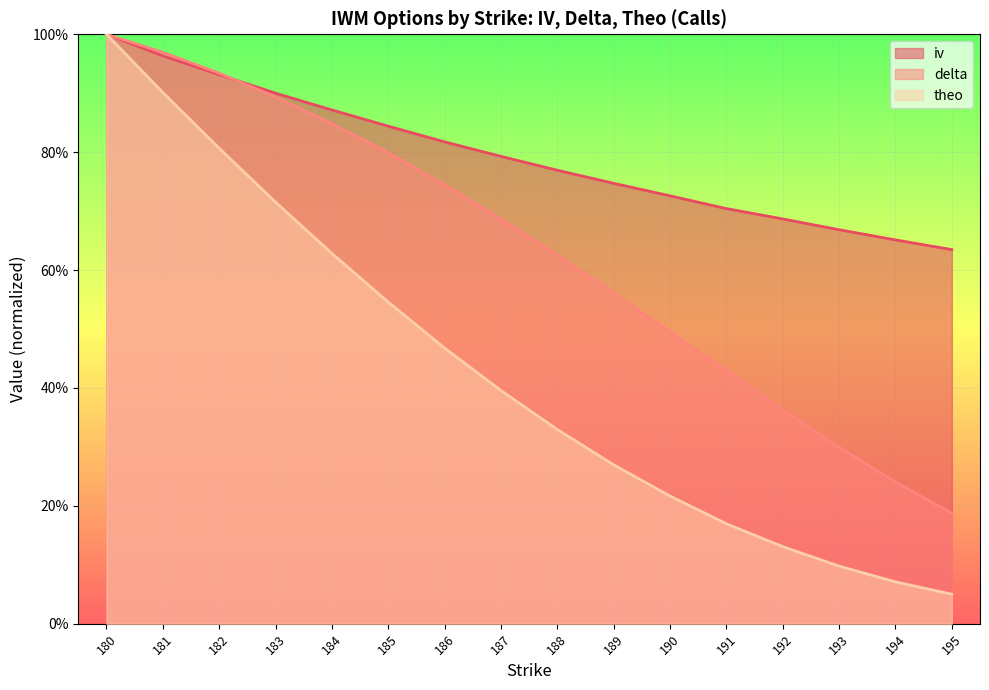

How many iv values are between 0 and 1?

16